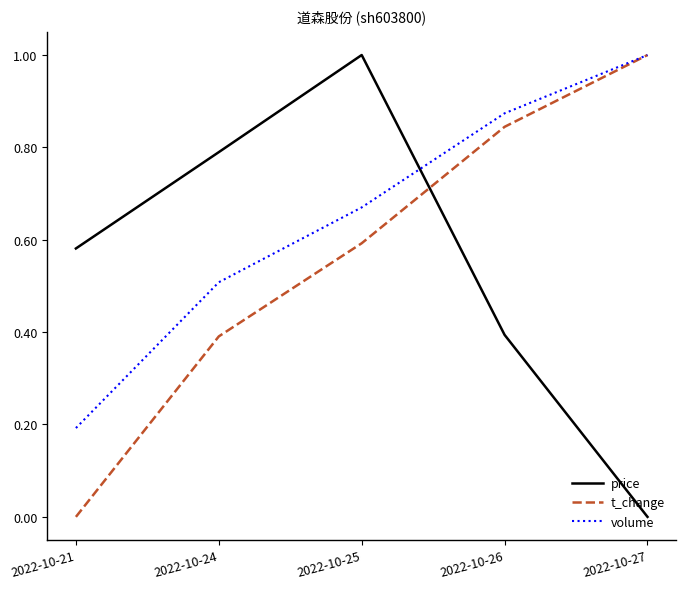

Count the t_change values in the range 0 to 1.

5